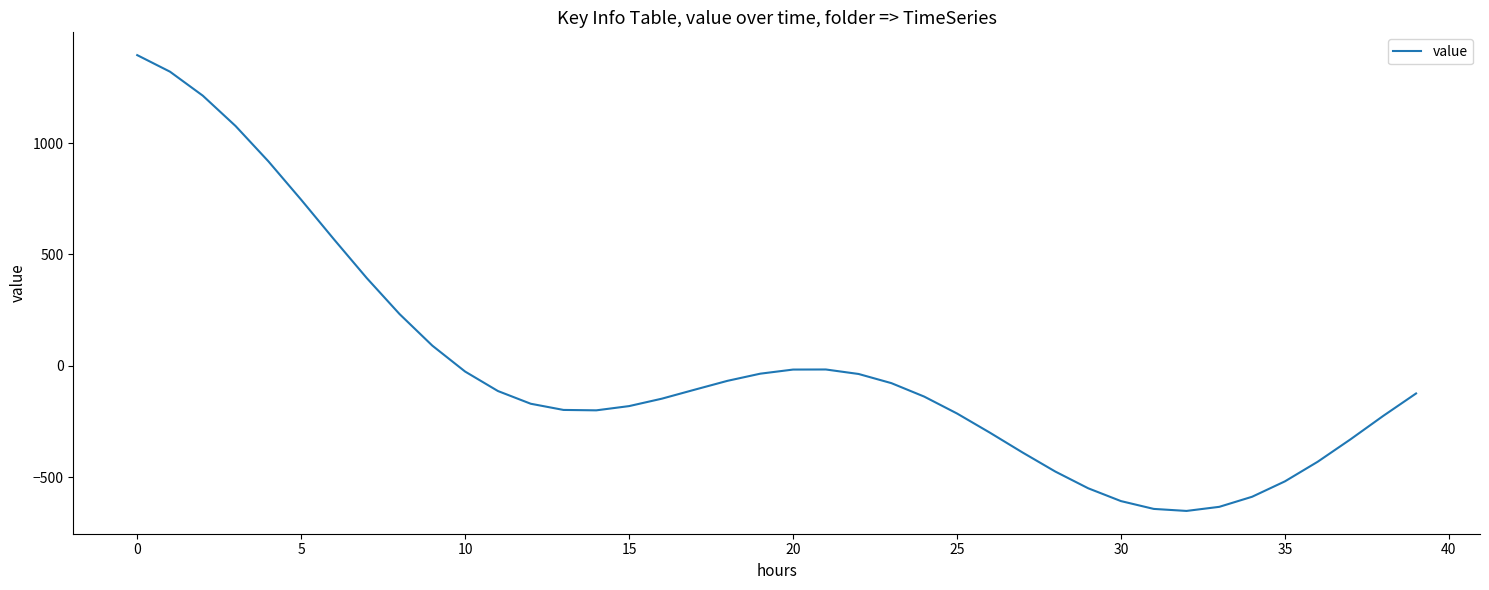

How many distinct data groups are displayed?

1